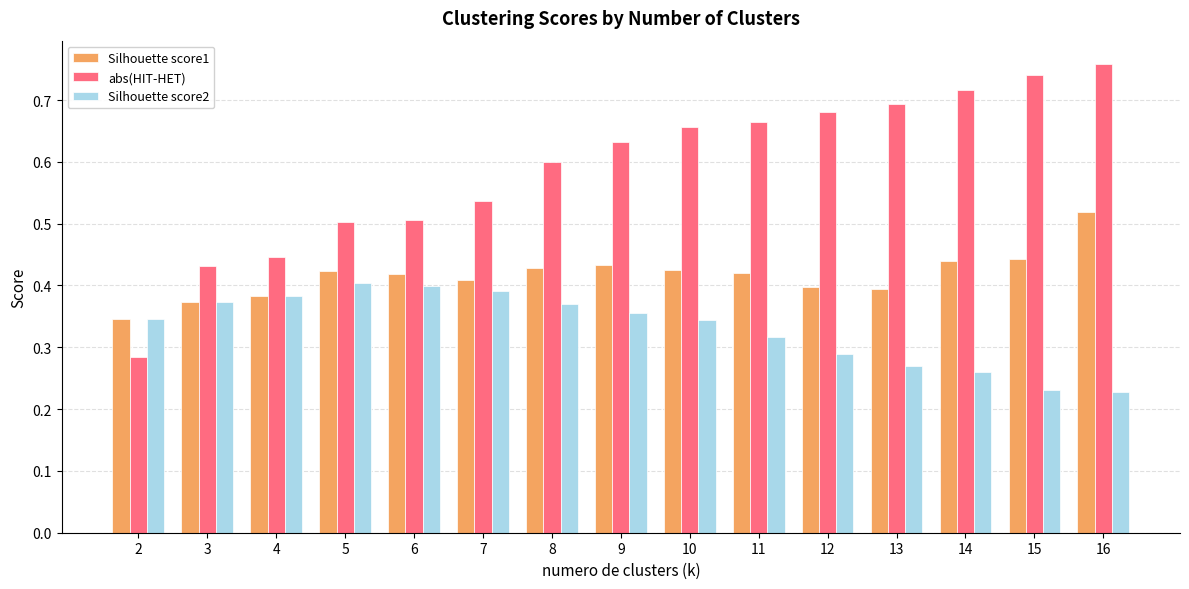

Which category has the highest value across all series?

16